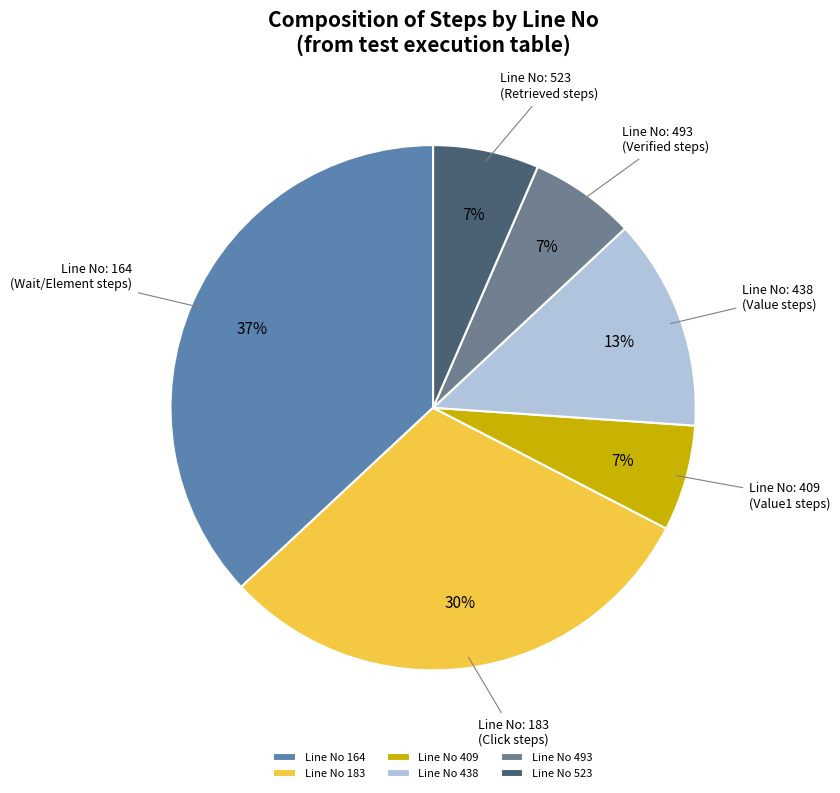

How many segments does this pie chart have?

6